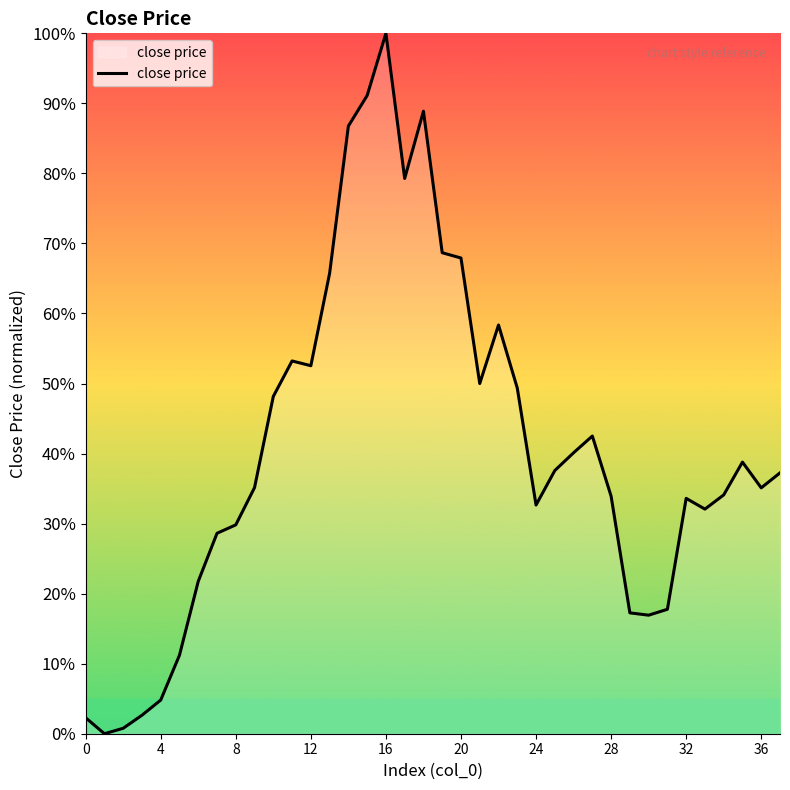

What is the difference between the maximum and minimum values?

100.0